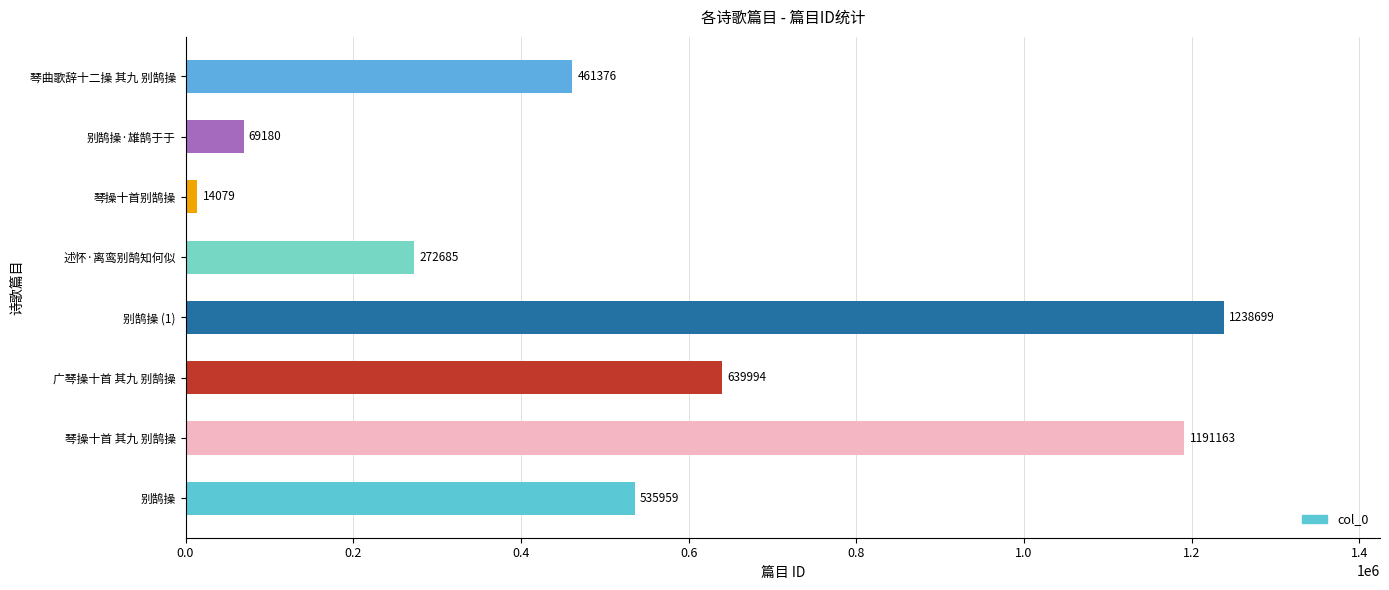

What is the change in value from 别鹄操 (1) to 琴曲歌辞十二操 其九 别鹄操?

-777323